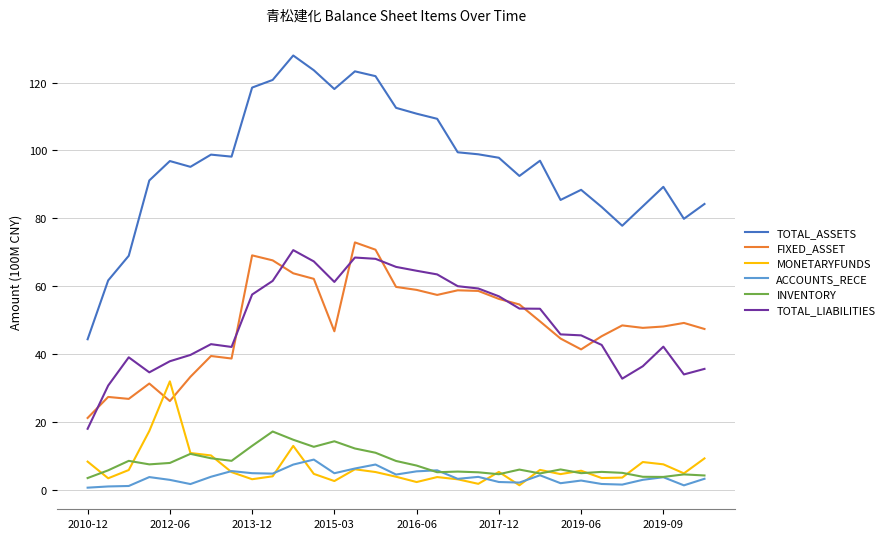

Which series has the largest range (max minus min)?

TOTAL_ASSETS